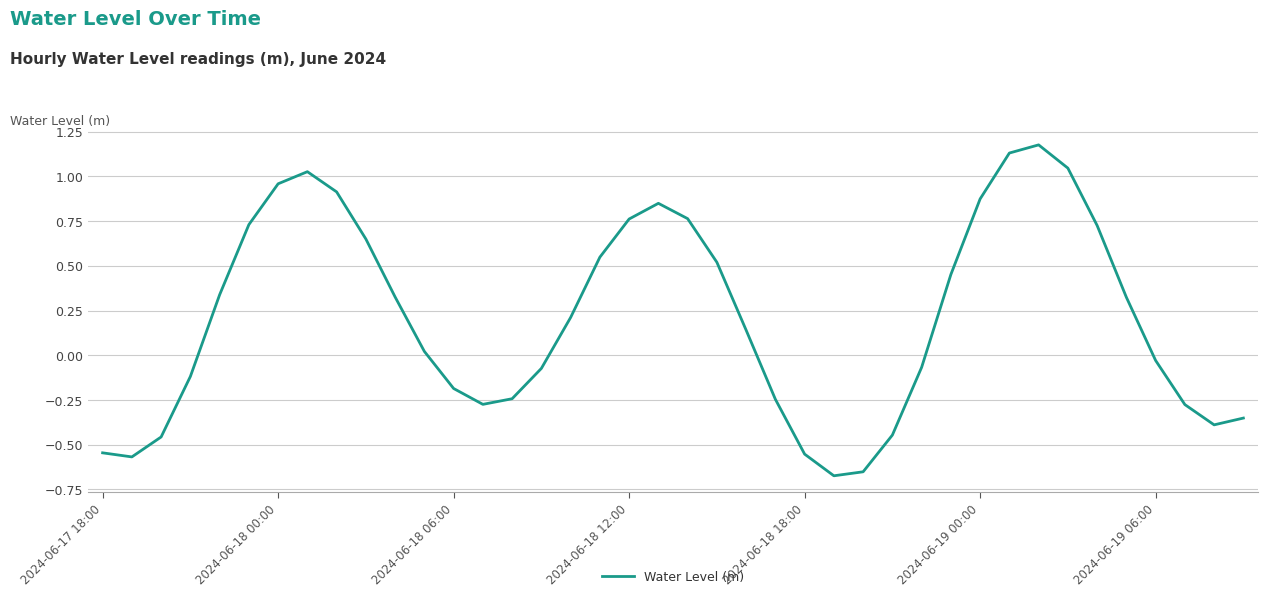

What is the difference between the maximum and minimum values?

1.9